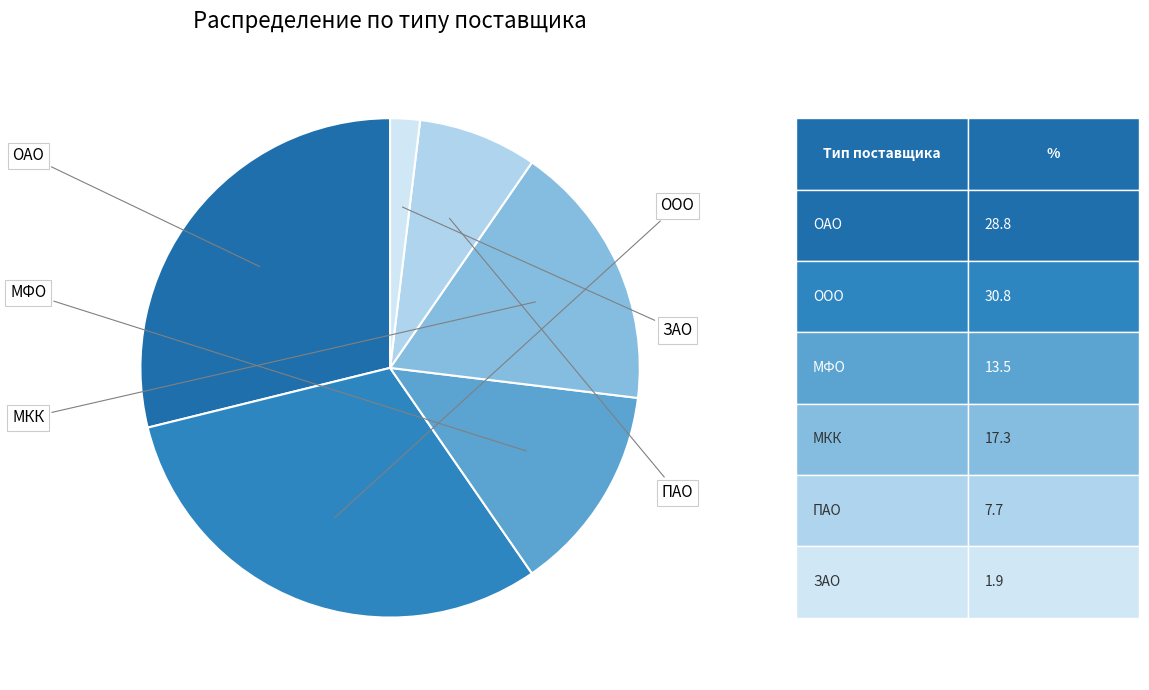

How many slices are in this pie chart?

6